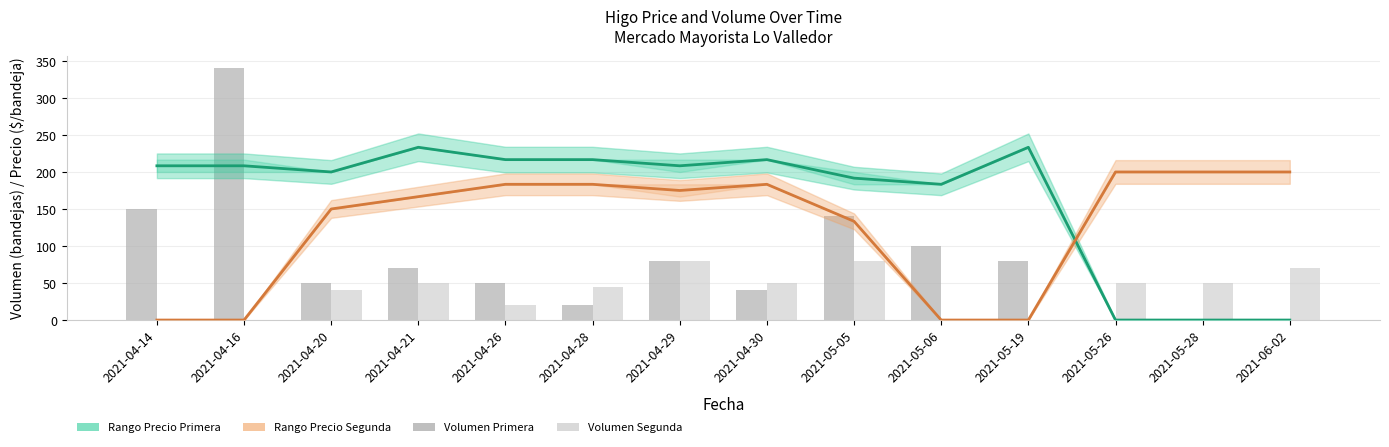

What is the value of the Precio Prom Segunda bar at the 13th from the left?

200.0